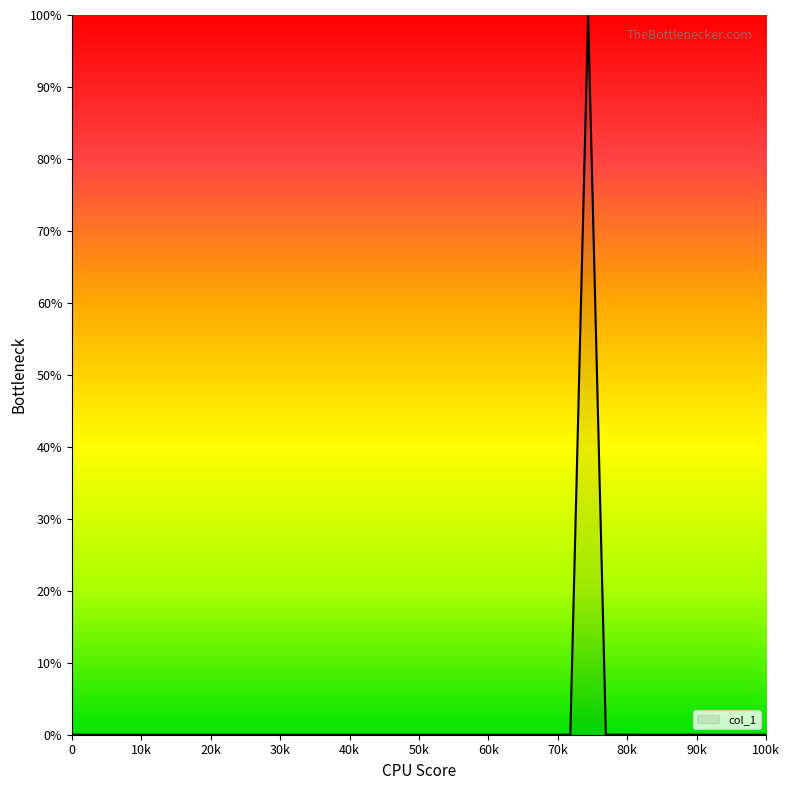

What is the maximum value shown in the chart?

100.0